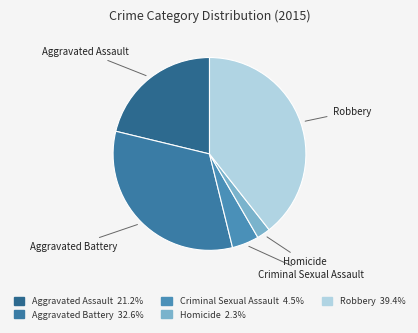

True or false: Robbery accounts for 54% of the total.

False